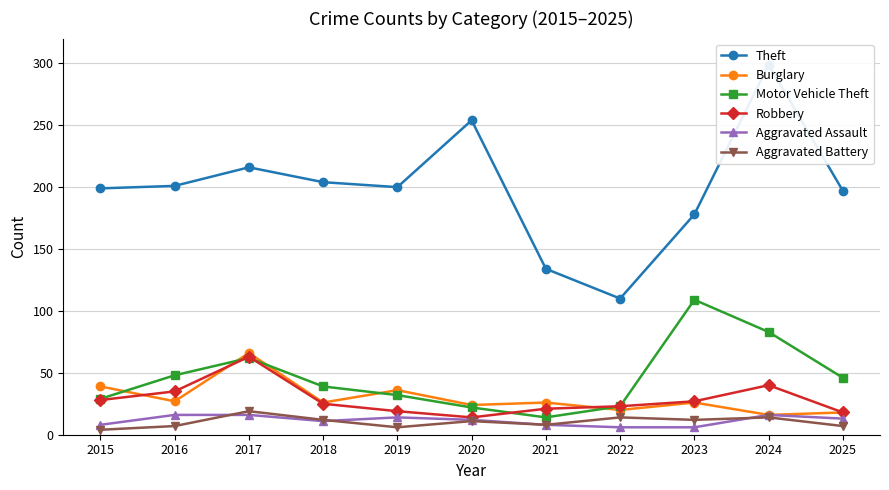

List the series in order of their peak value, lowest first.

Aggravated Assault, Aggravated Battery, Robbery, Burglary, Motor Vehicle Theft, Theft